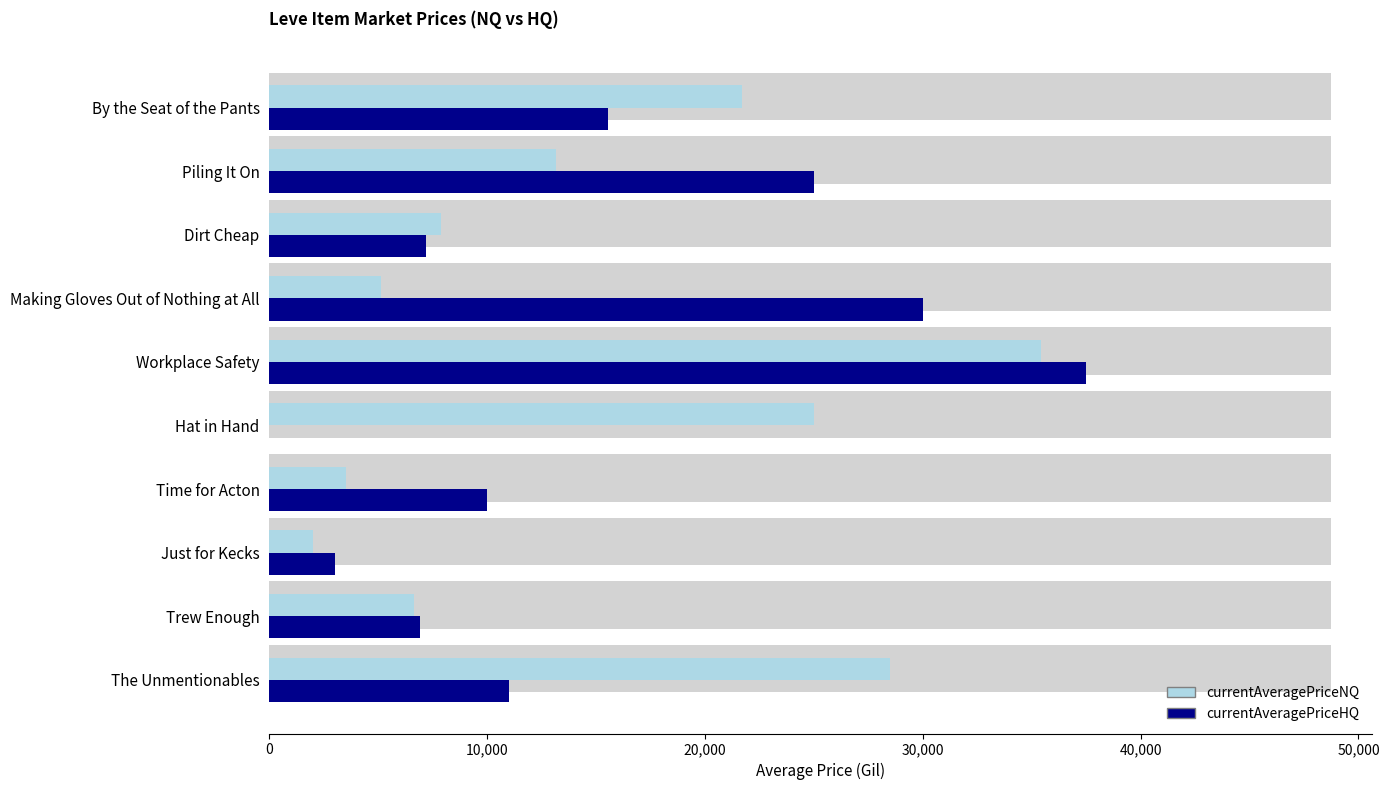

How many data points does each series have?

10